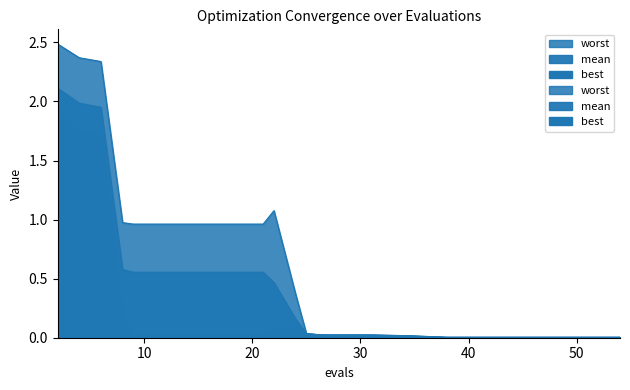

True or false: worst has a value of 0.0 at 38.

True